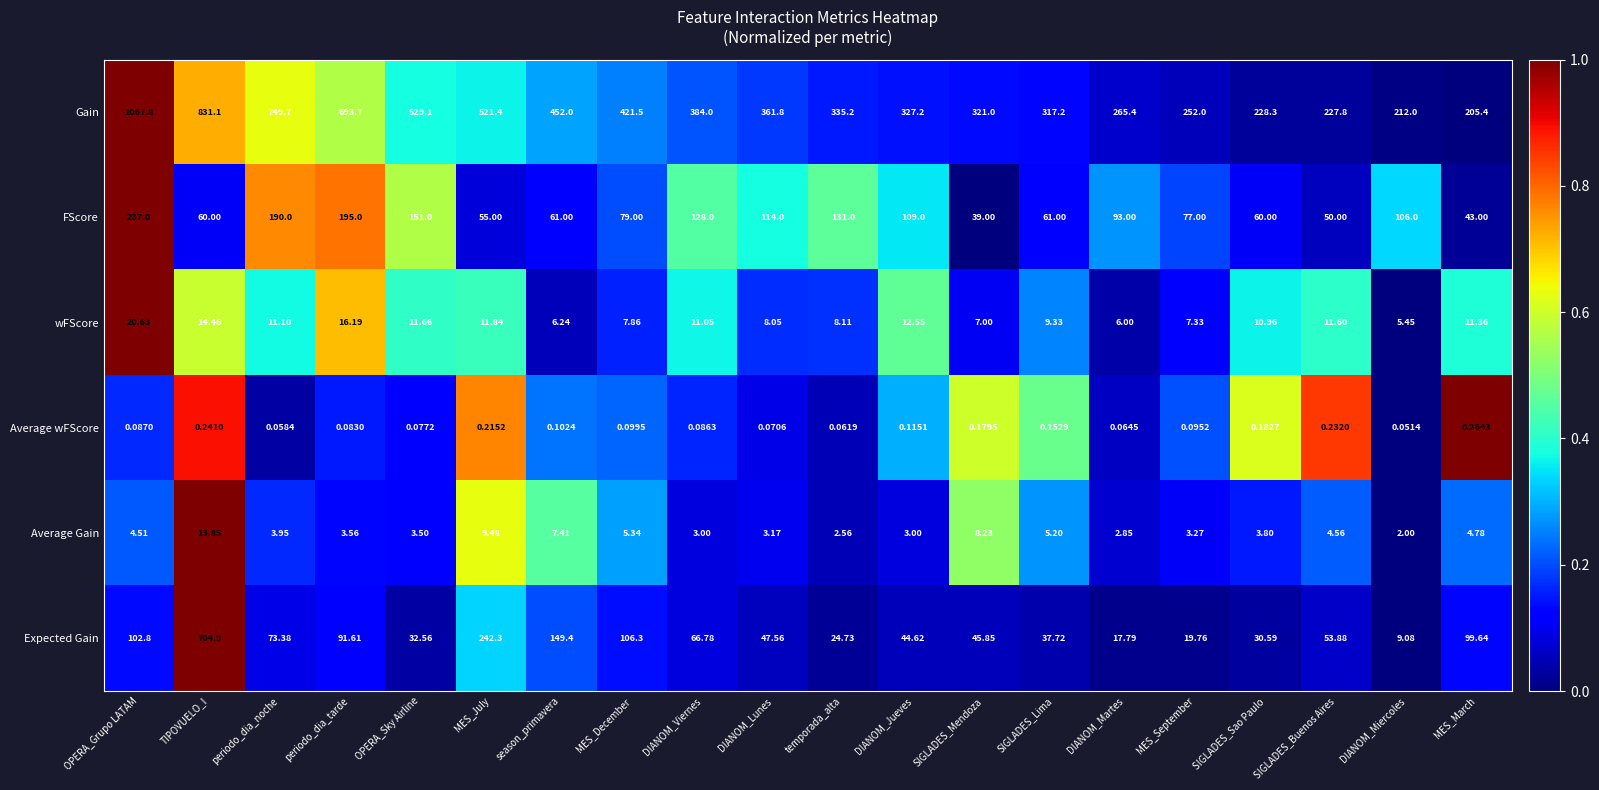

Which series has the widest spread of values?

Gain